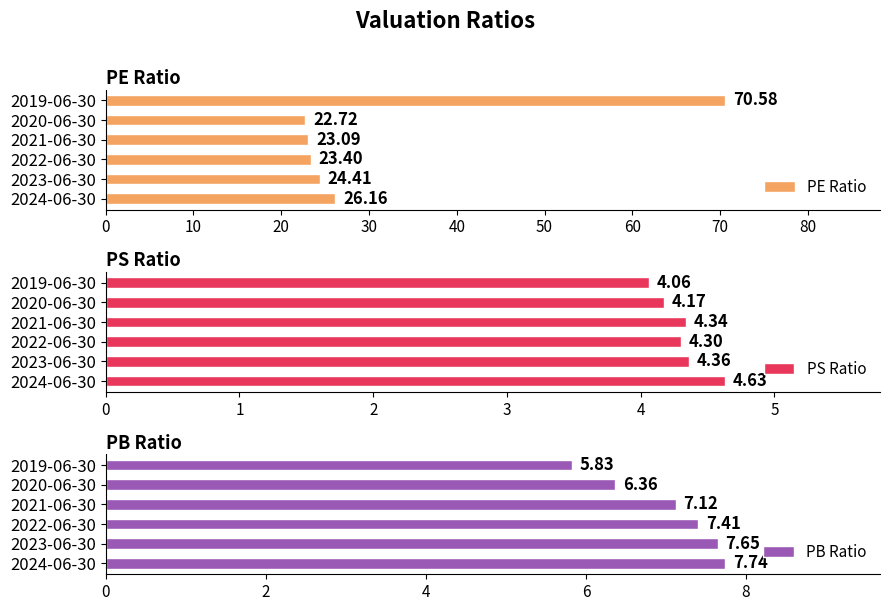

What is the average value of the PS Ratio series?

4.3